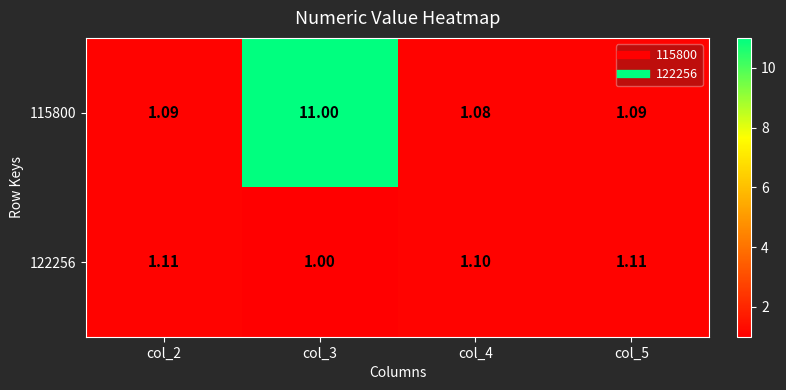

Which label corresponds to the smallest value in the chart?

col_3